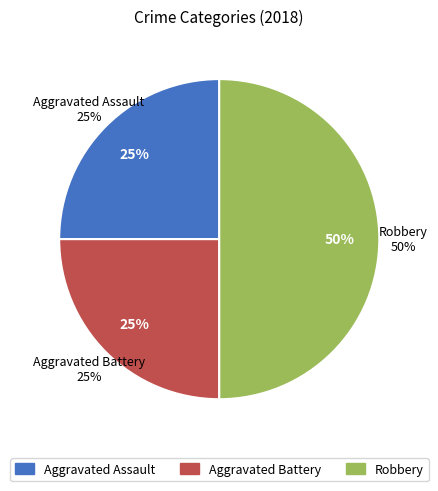

How many segments does this pie chart have?

3